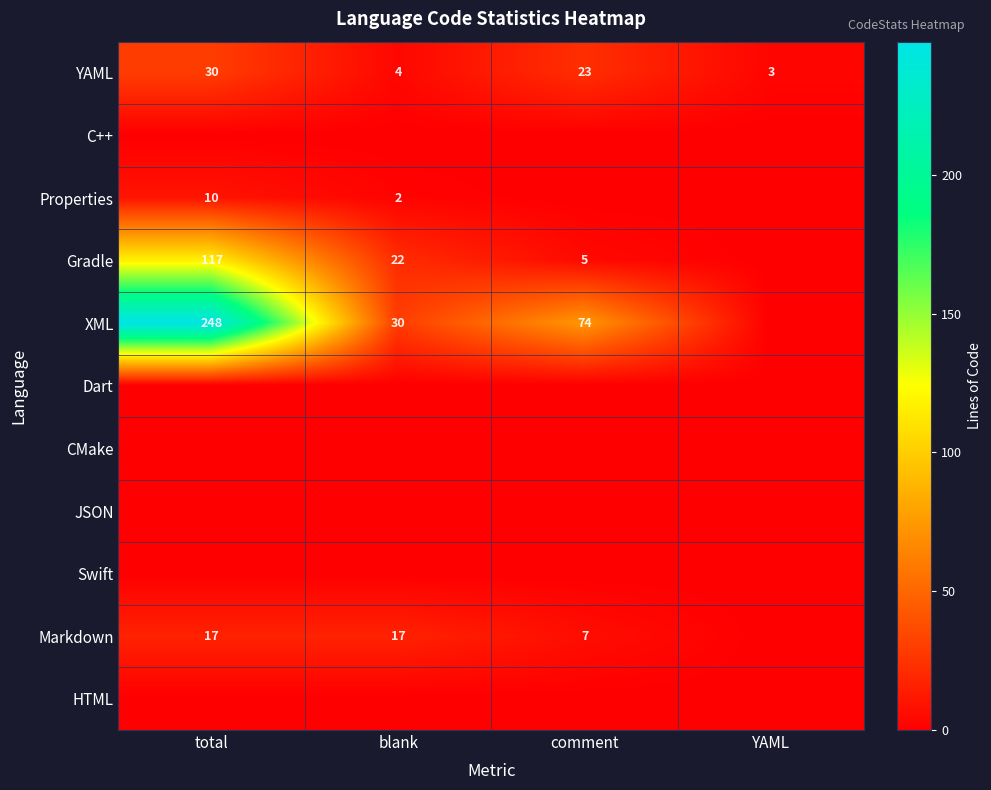

What is the spread (max minus min) of values at comment?

74